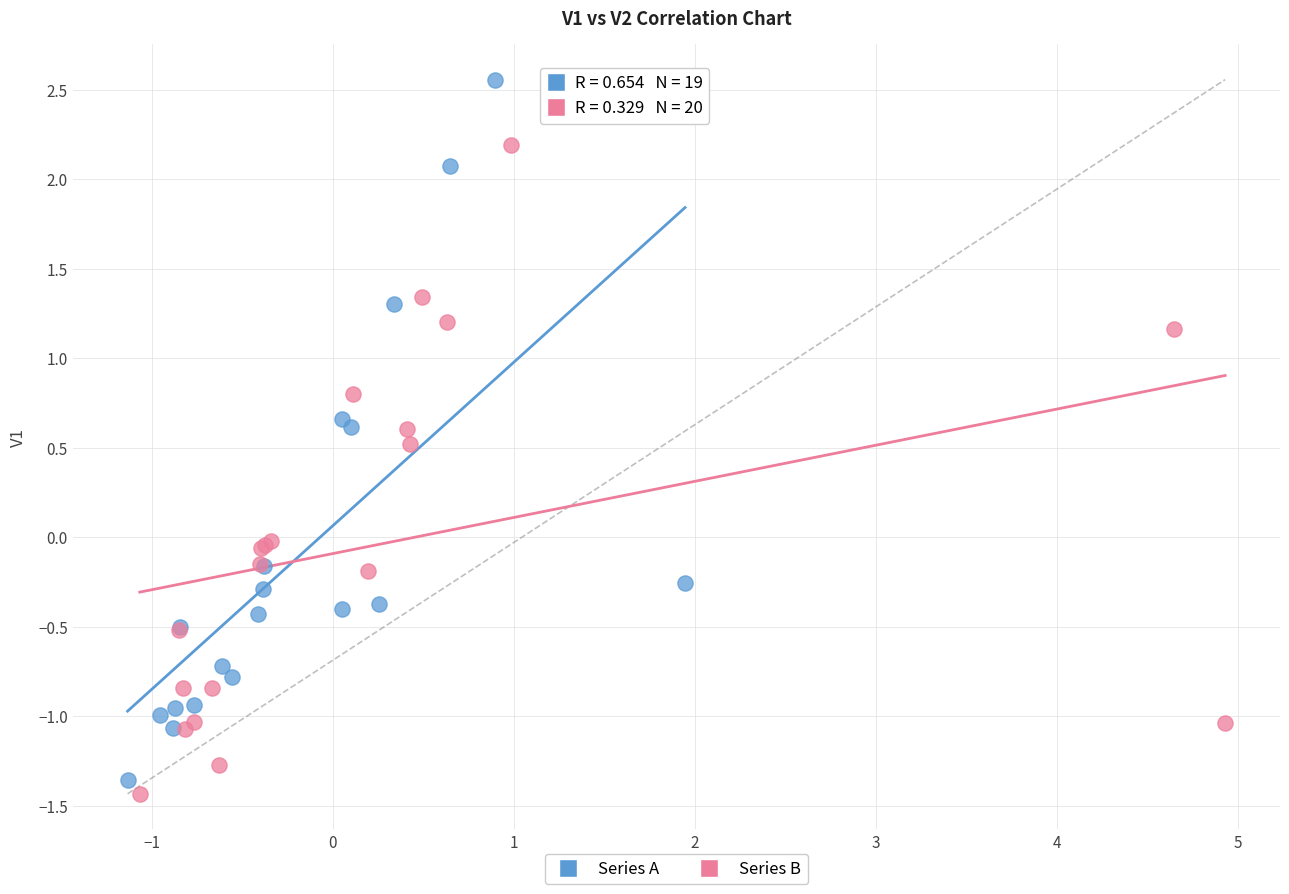

Which series contains the highest Y value?

Series A